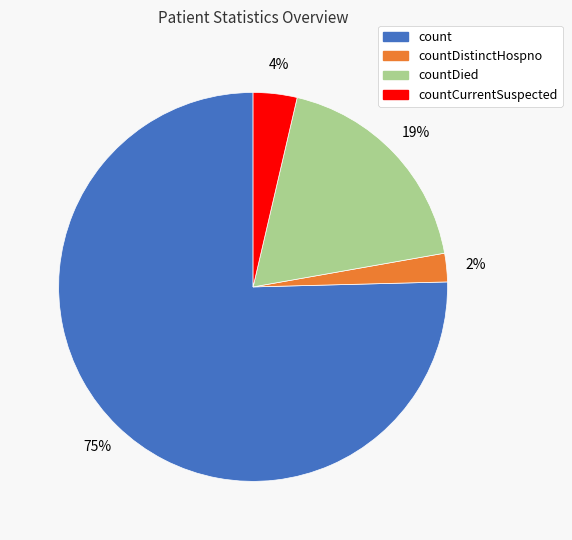

To the nearest percent, what is the average slice percentage?

25%